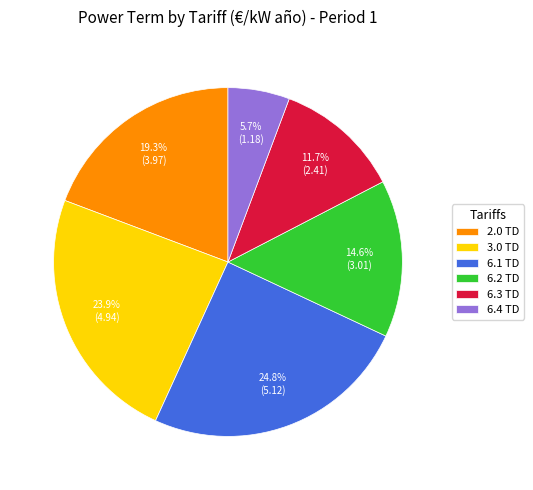

Is it true that 6.3 TD is 12% of the pie?

True